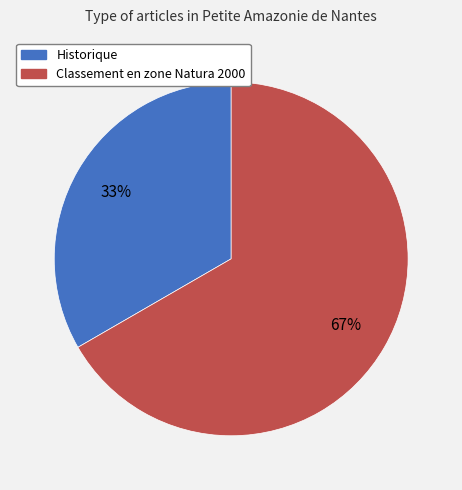

Rank the categories by value from highest to lowest.

Classement en zone Natura 2000, Historique